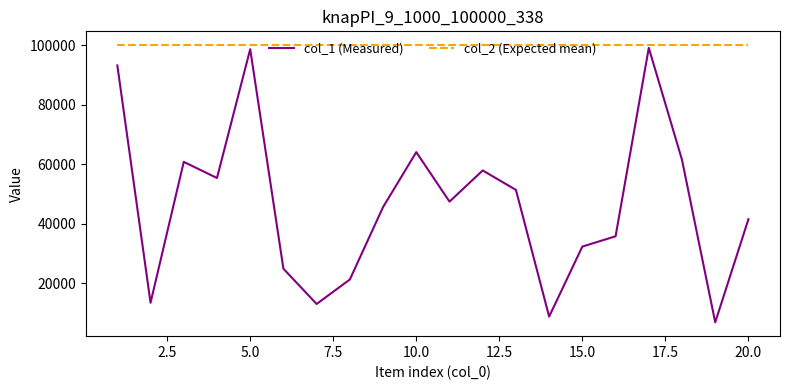

Which series has the largest range (max minus min)?

col_1 (Measured)